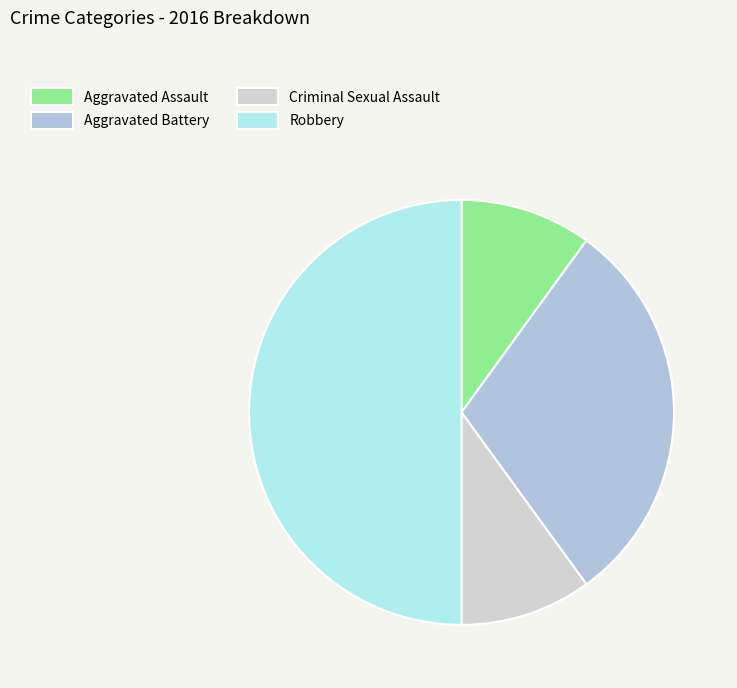

What percentage is the Aggravated Battery slice, to the nearest percent?

30%